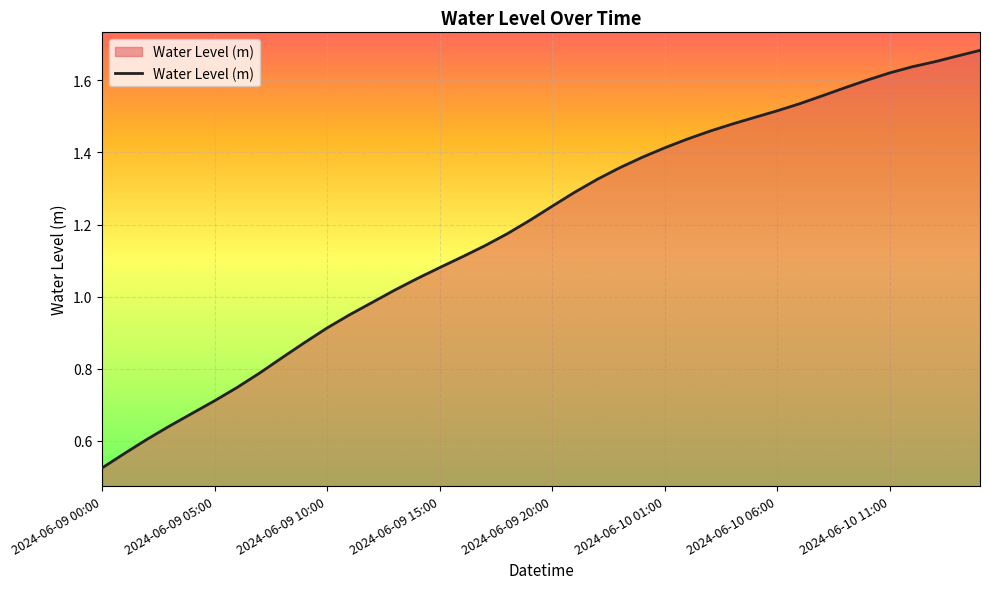

At which label is the value closest to 1?

12